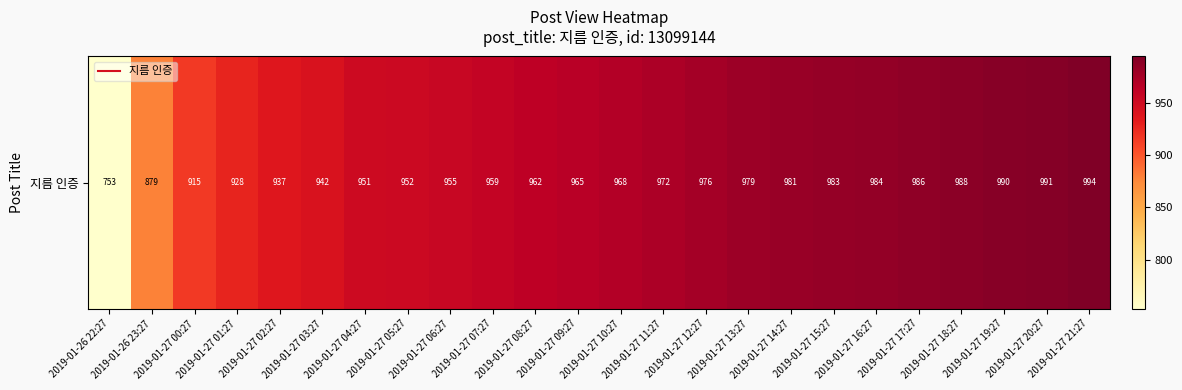

What is the average value?

954